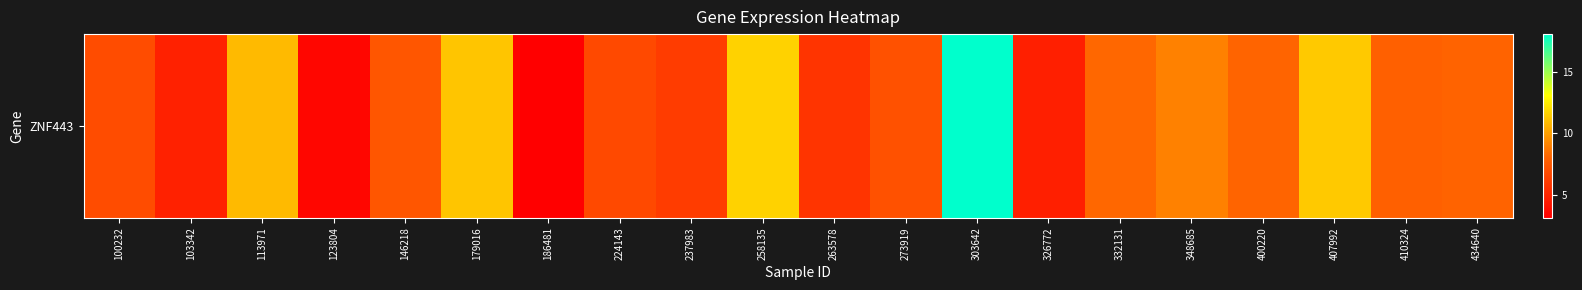

What is the sum of the values at 237983 and 407992?

17.4